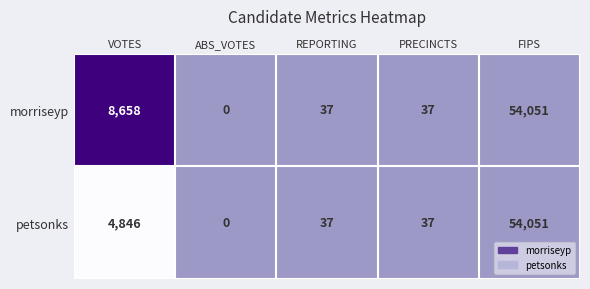

What is the difference between the maximum and minimum values in the morriseyp series?

54051